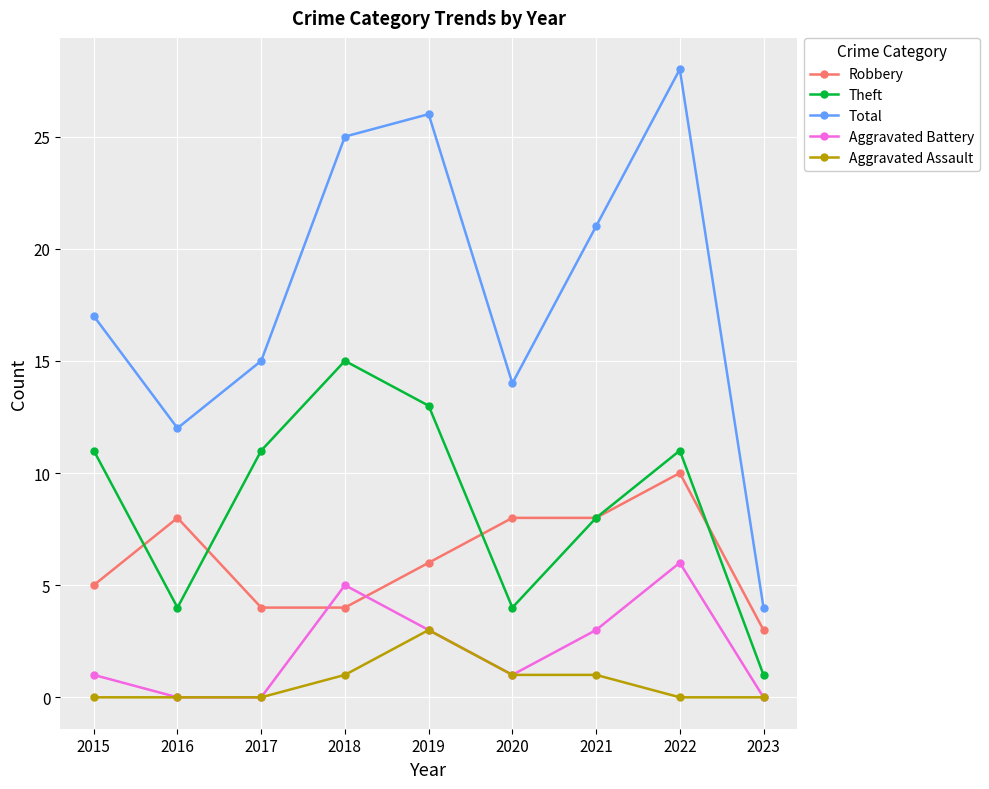

What are all the series names shown in the legend?

Robbery, Theft, Total, Aggravated Battery, Aggravated Assault